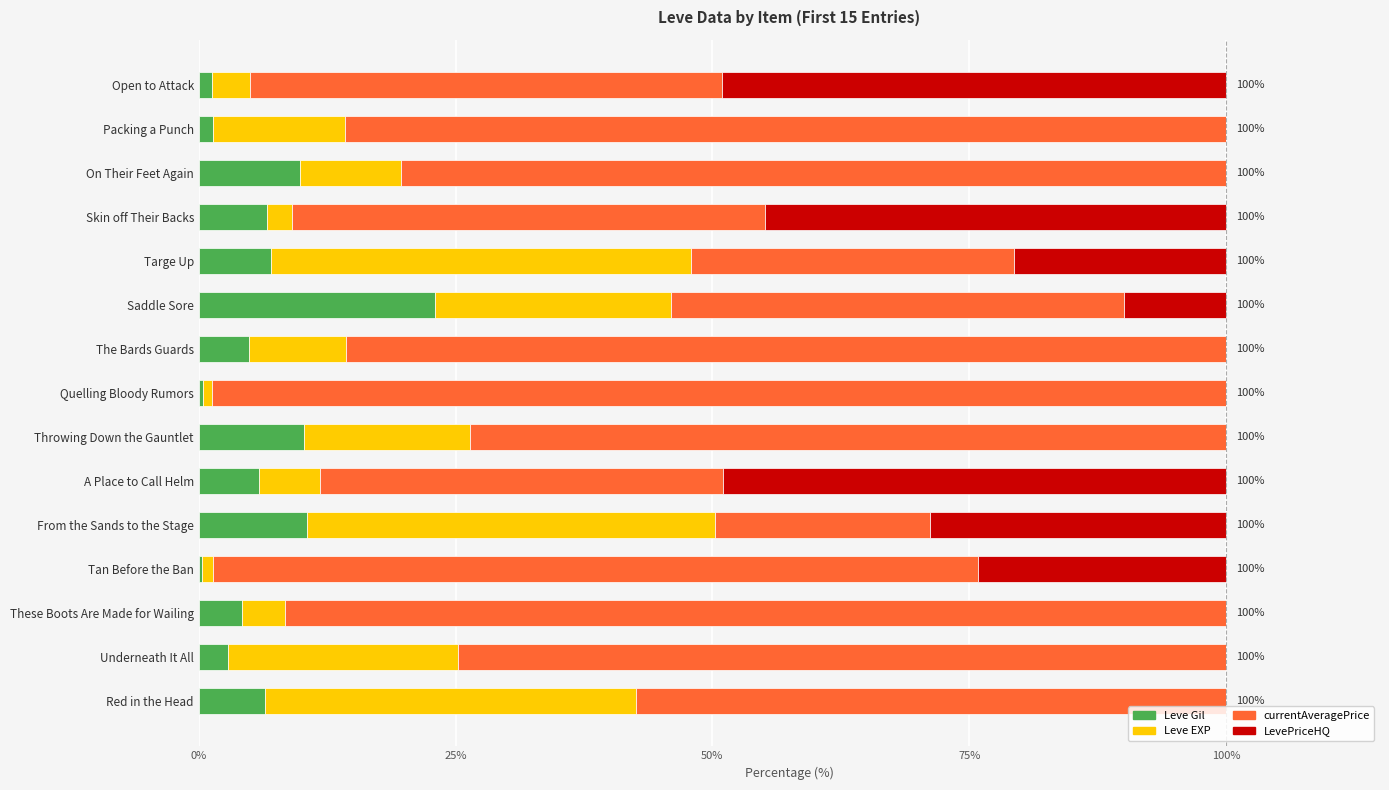

What is the sum of the Leve Gil values at Targe Up and Throwing Down the Gauntlet?

17.3